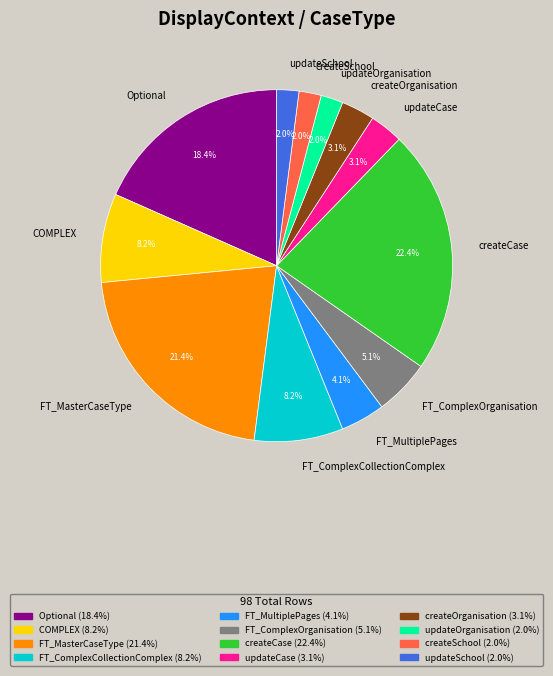

How many segments does this pie chart have?

12